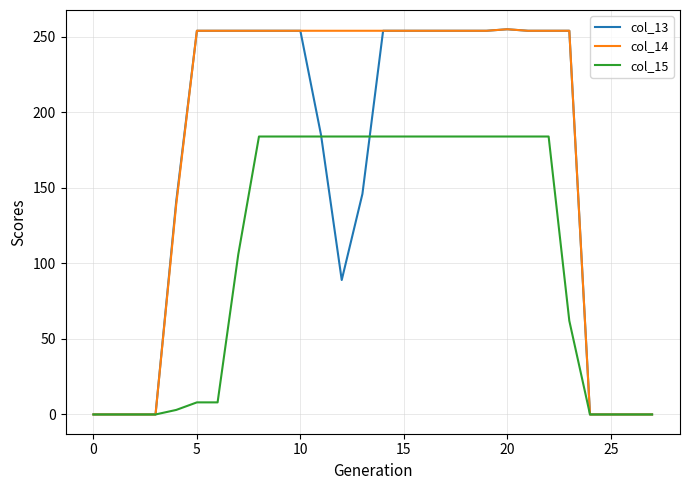

Which series has the largest total across all categories?

col_14